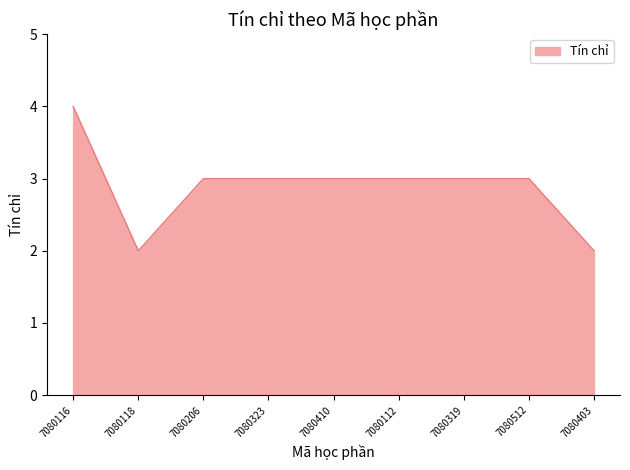

What is the sum of all values?

26